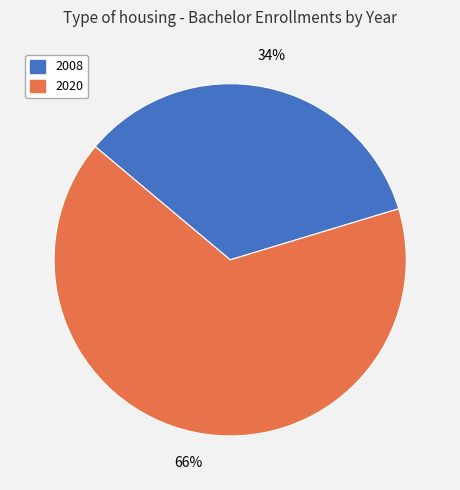

What is the ratio of the value at 2020 to the value at 2008?

1.9